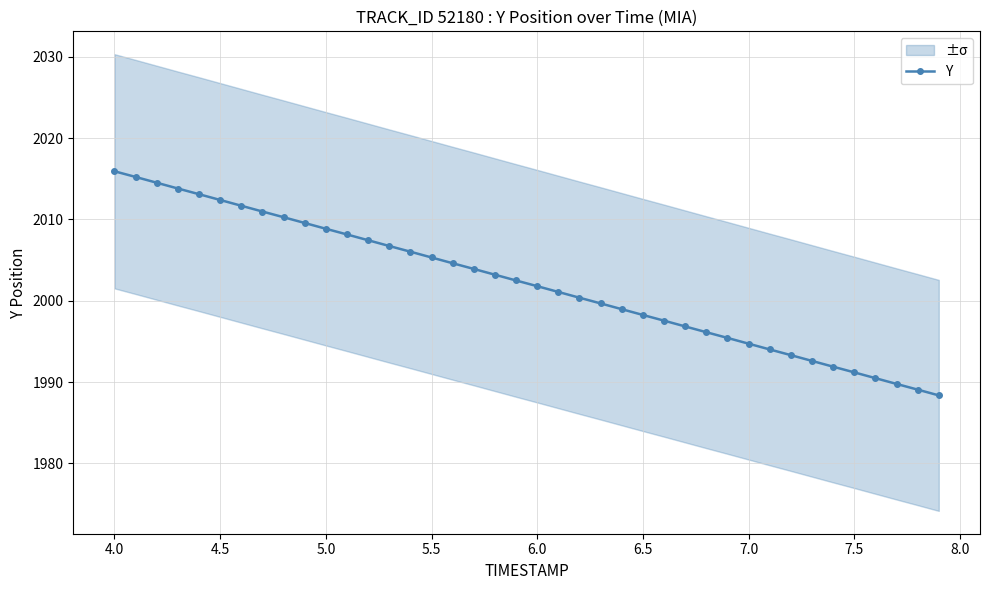

What is the lowest value of the Y series?

1988.4